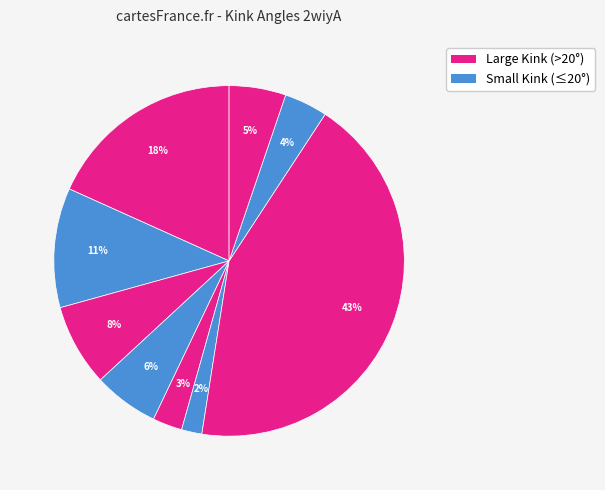

To the nearest percent, what is the average slice percentage?

11%